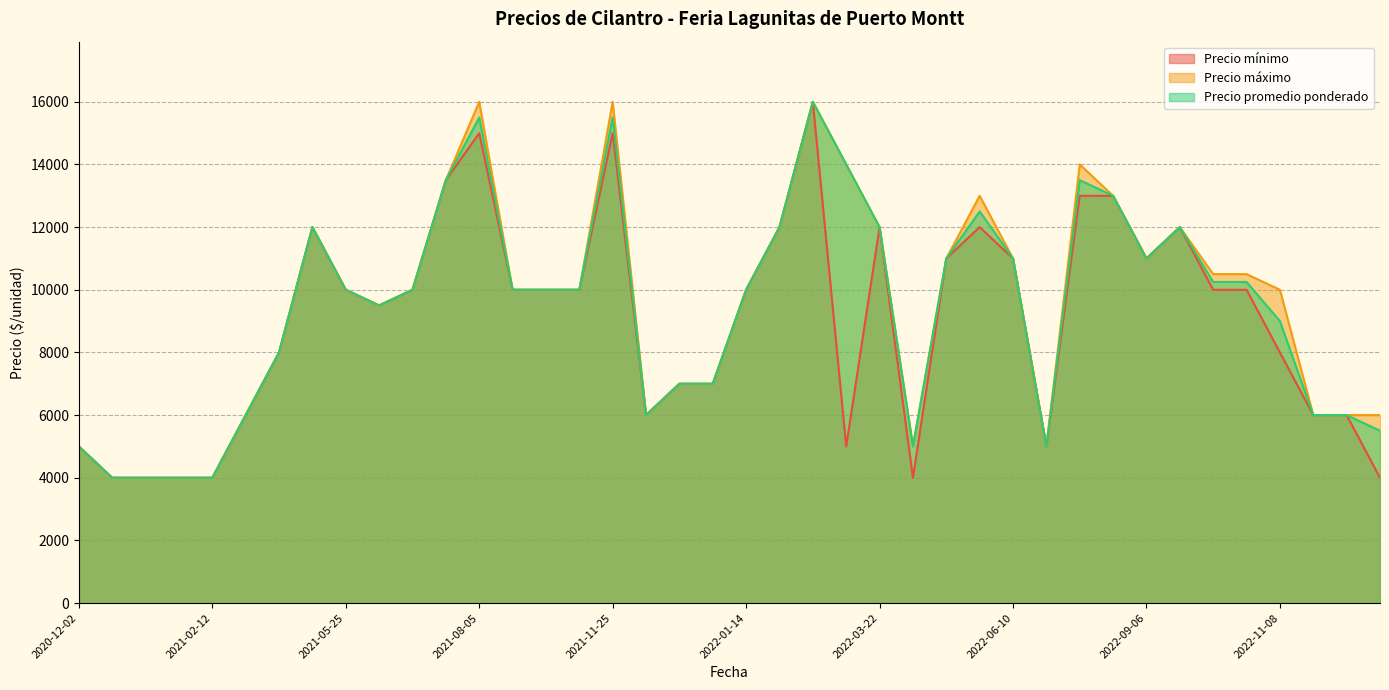

At which category does the chart reach its minimum across all series?

2022-12-27